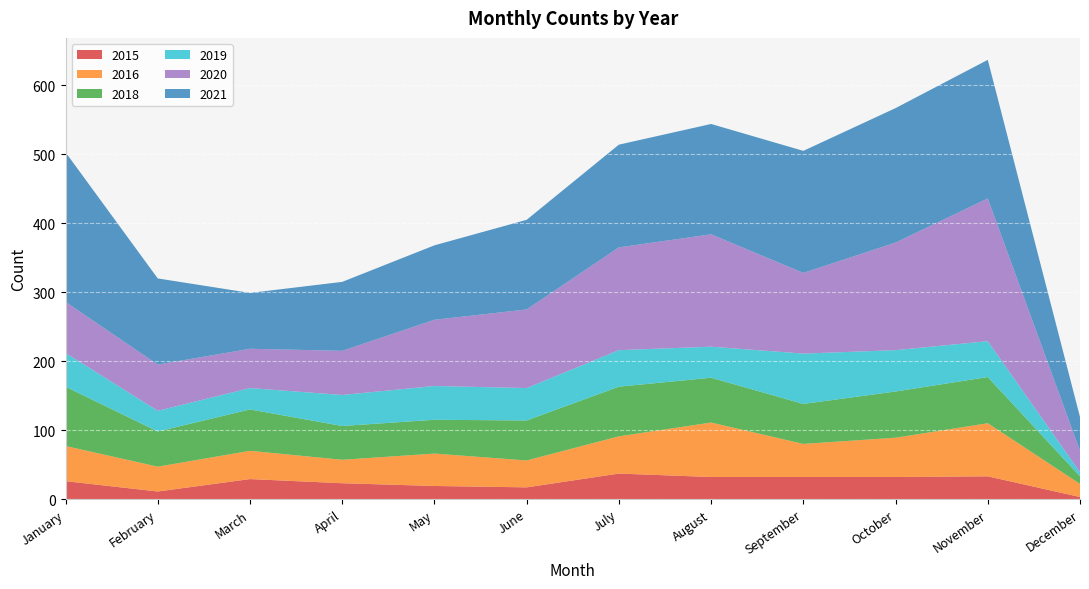

Reading right to left, what are all the values shown in this chart?

2015: December=3	November=33	October=32	September=32	August=32	July=37	June=17	May=19	April=23	March=29	February=11	January=26
2020: December=31	November=207	October=156	September=117	August=163	July=149	June=114	May=96	April=64	March=57	February=67	January=74
2021: December=49	November=201	October=195	September=177	August=160	July=149	June=130	May=108	April=100	March=81	February=125	January=217
2016: December=19	November=77	October=57	September=48	August=79	July=54	June=39	May=47	April=34	March=41	February=36	January=51
2019: December=6	November=52	October=60	September=73	August=45	July=53	June=47	May=49	April=45	March=31	February=30	January=49
2018: December=11	November=67	October=67	September=58	August=65	July=72	June=58	May=49	April=49	March=60	February=51	January=86